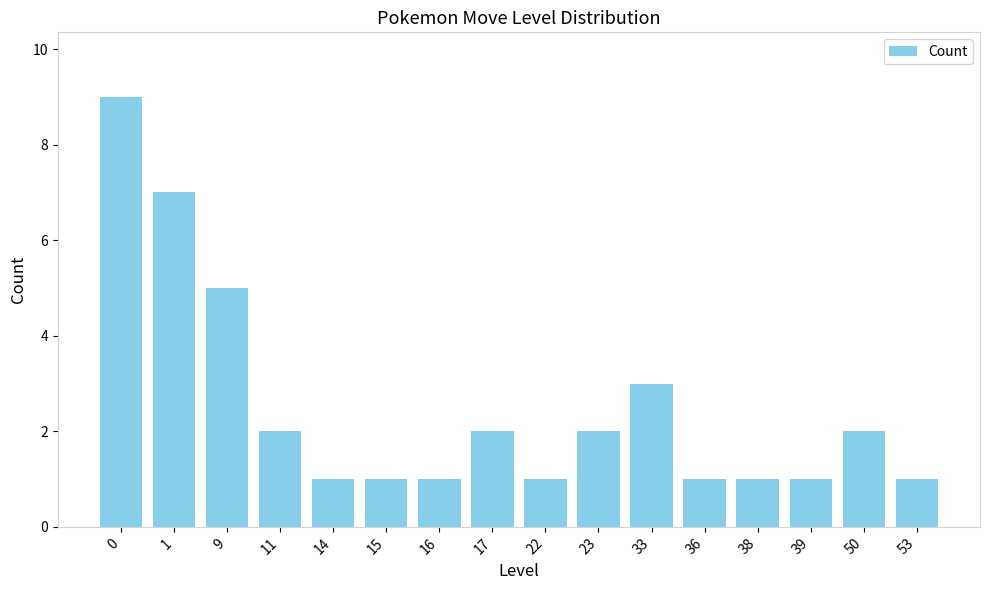

What is the value of the 10th bar from the left?

2